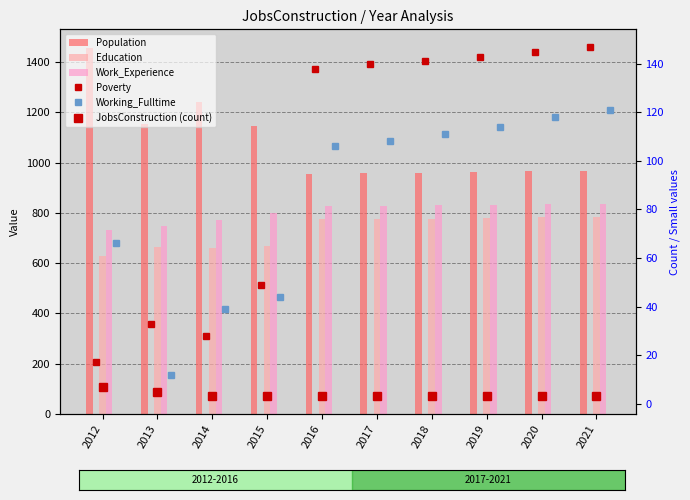

How many groups of bars are there?

10